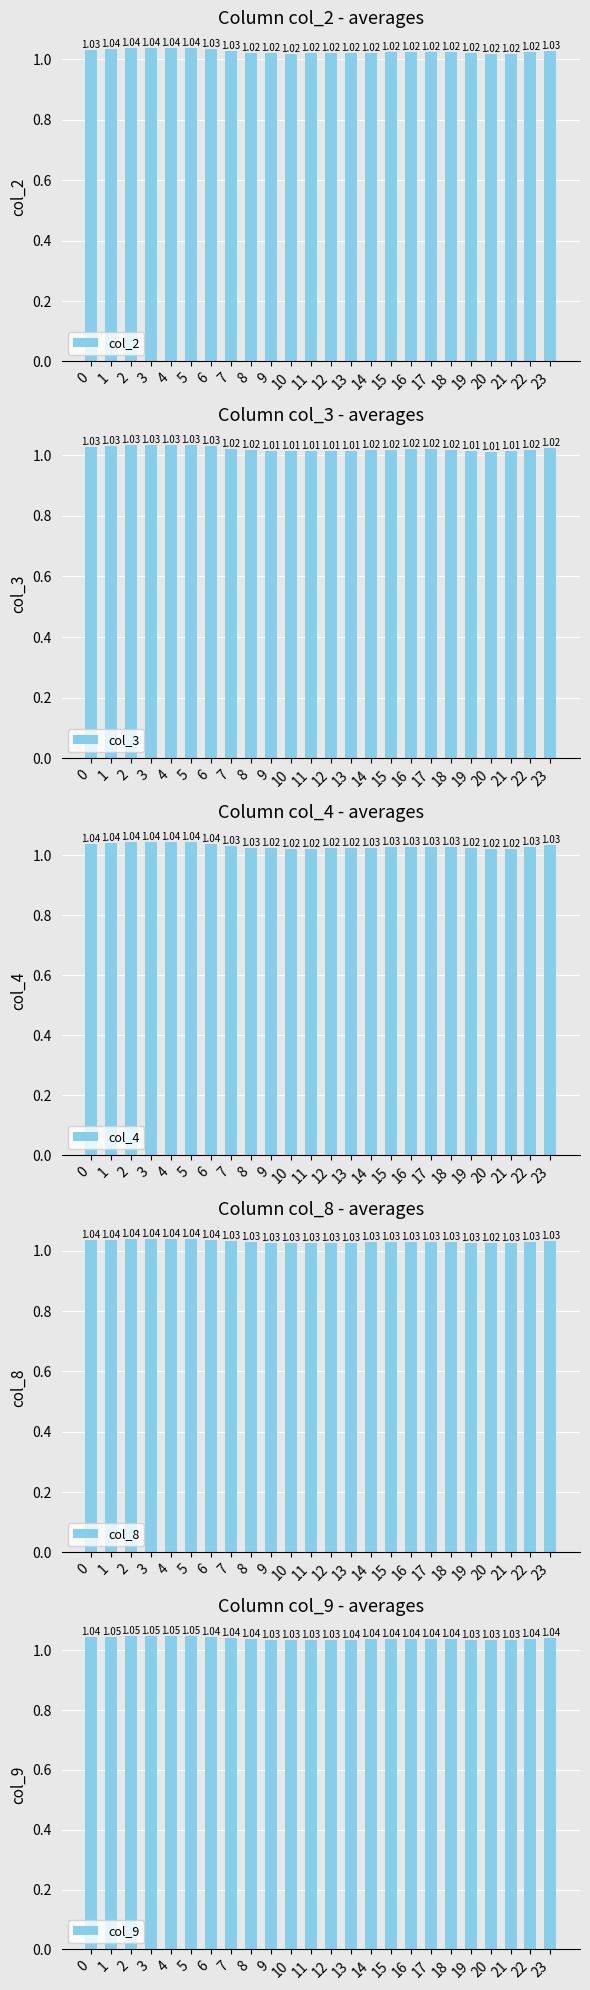

What is the value of the col_4 bar at the 9th from the left?

1.0